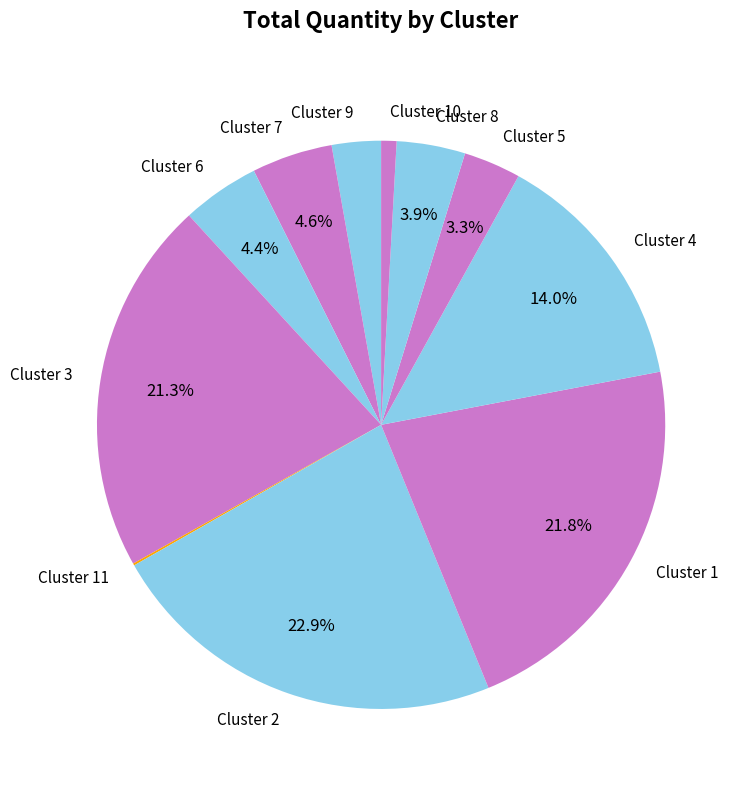

Which slice is the largest?

Cluster 2